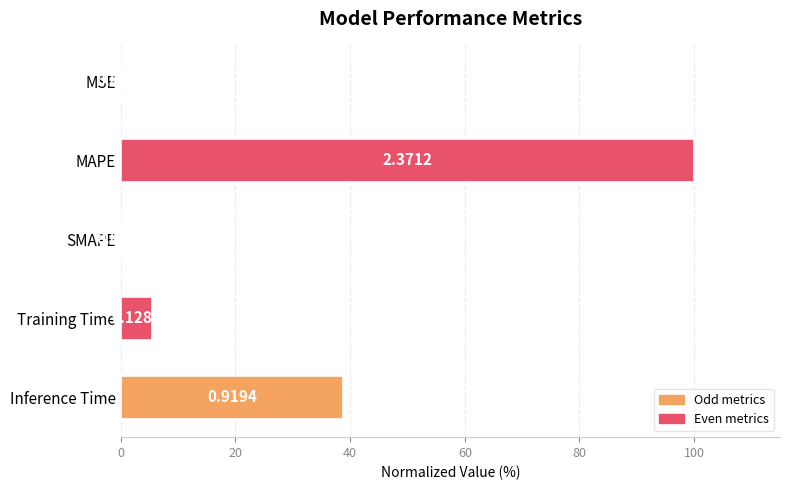

Are the bars horizontal?

Yes